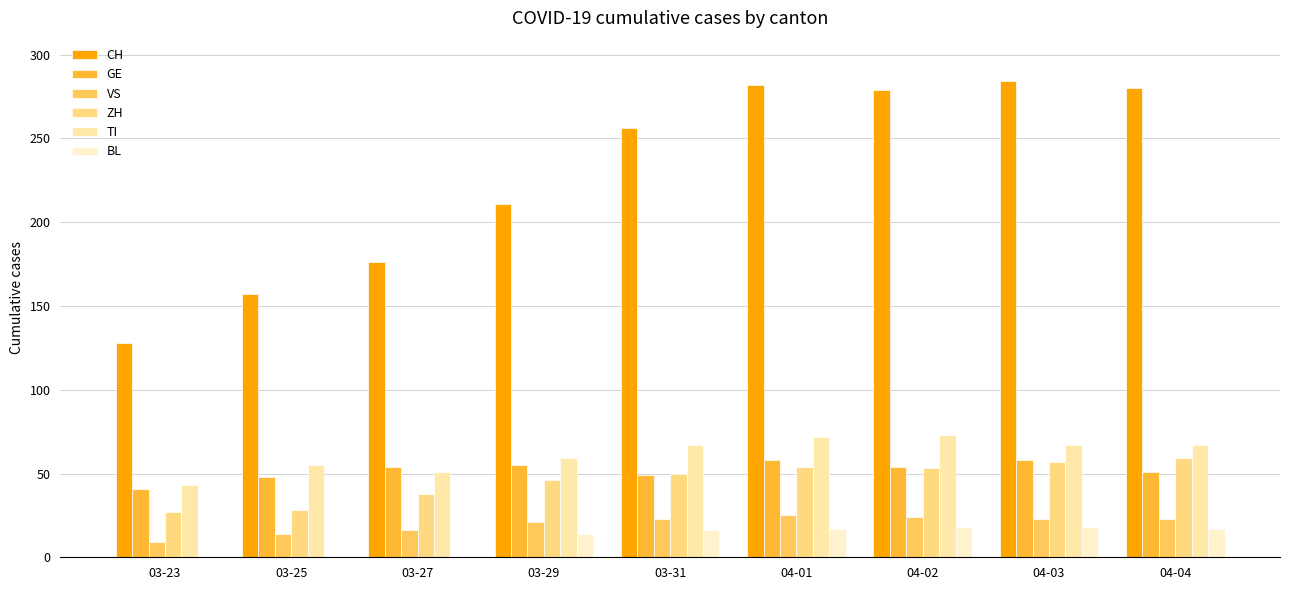

Reading right to left, list all the values displayed in this chart.

CH: 280	284	279	282	256	211	176	157	128
GE: 51	58	54	58	49	55	54	48	41
VS: 23	23	24	25	23	21	16	14	9
ZH: 59	57	53	54	50	46	38	28	27
TI: 67	67	73	72	67	59	51	55	43
BL: 17	18	18	17	16	14	0	0	0